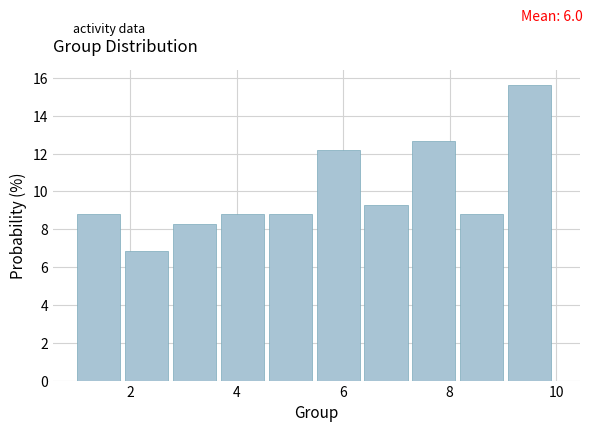

Reading left to right, transcribe this chart: for each bar, give the range it covers on the x-axis and its height. Neither the bar edges nor the heights are printed on the chart, so give them approximately, as read against the axes.

1.0 to 1.9: 8.8
1.9 to 2.8: 6.8
2.8 to 3.7: 8.2
3.7 to 4.6: 8.8
4.6 to 5.5: 8.8
5.5 to 6.4: 12.2
6.4 to 7.3: 9.2
7.3 to 8.2: 12.6
8.2 to 9.1: 8.8
9.1 to 10.0: 15.6